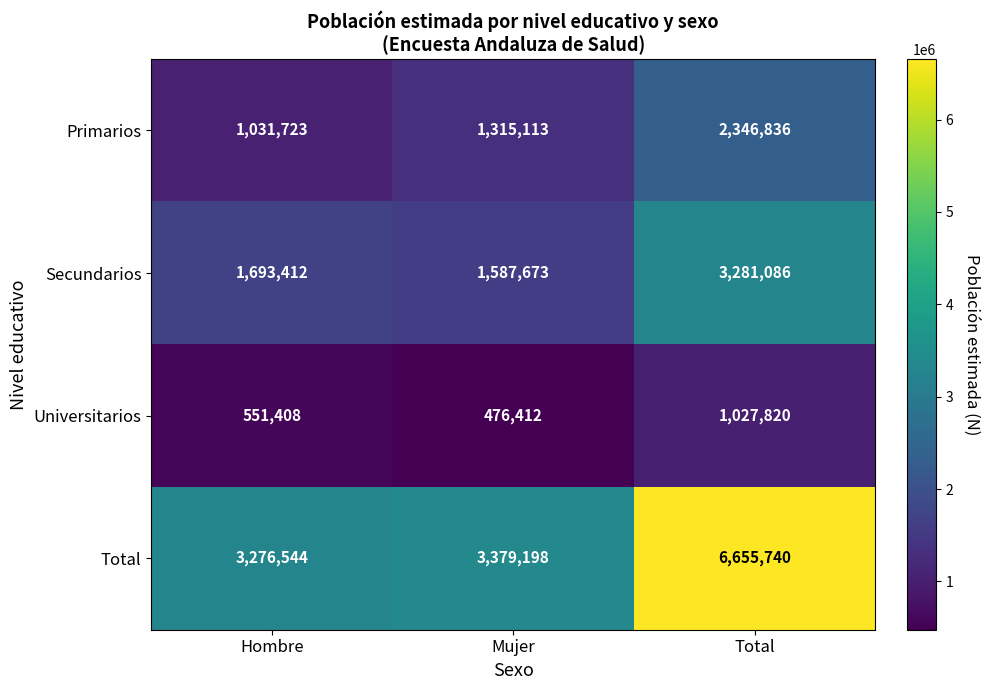

What is the sum of the Primarios values at Hombre and Mujer?

2346836